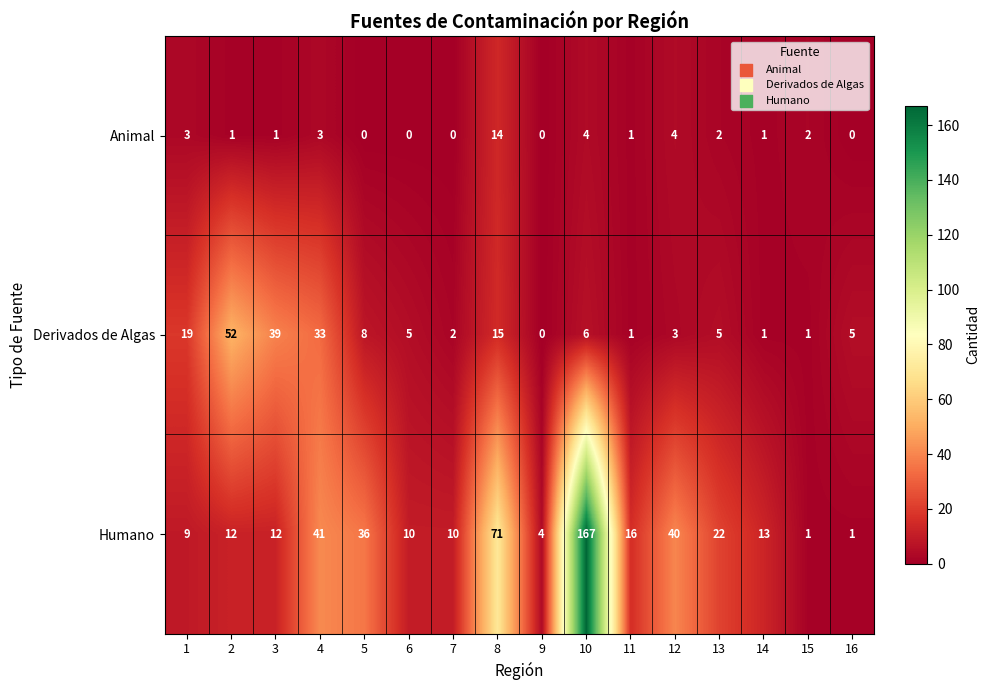

Between 11 and 12, which series saw the biggest shift?

Humano